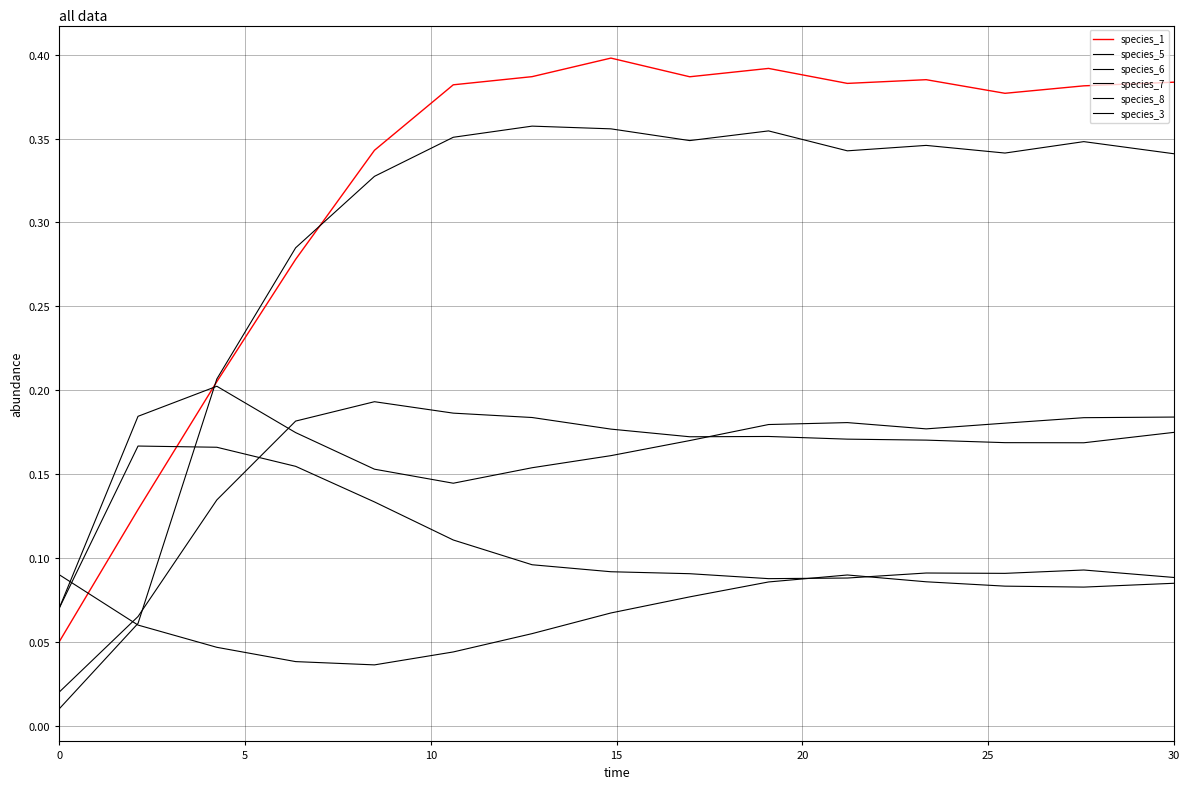

At which label does species_7 reach its minimum?

20